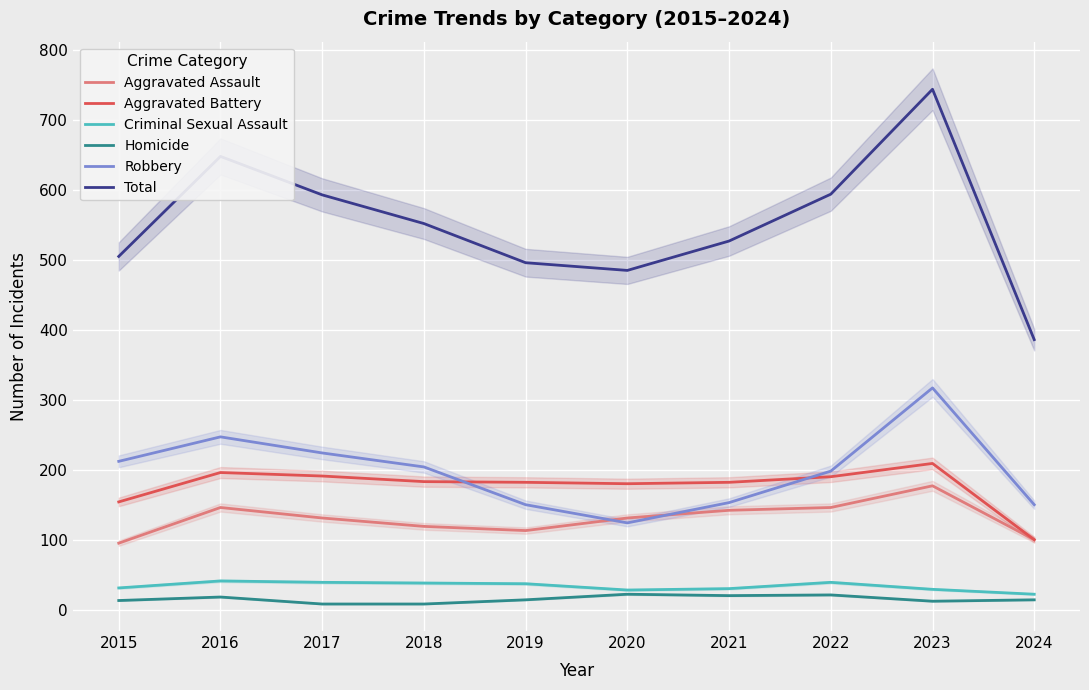

True or false: Robbery and Criminal Sexual Assault intersect in this chart.

False